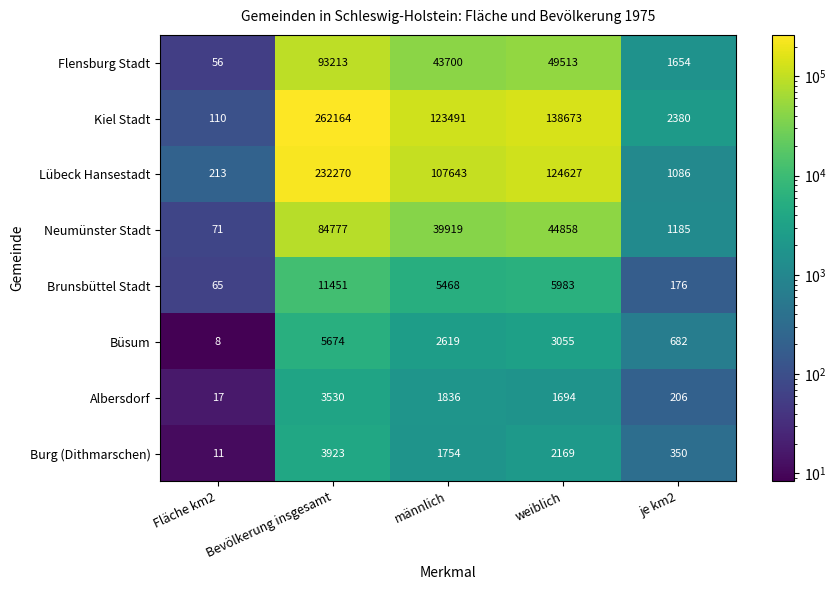

Which series changed the most between Bevölkerung insgesamt and je km2?

Kiel Stadt